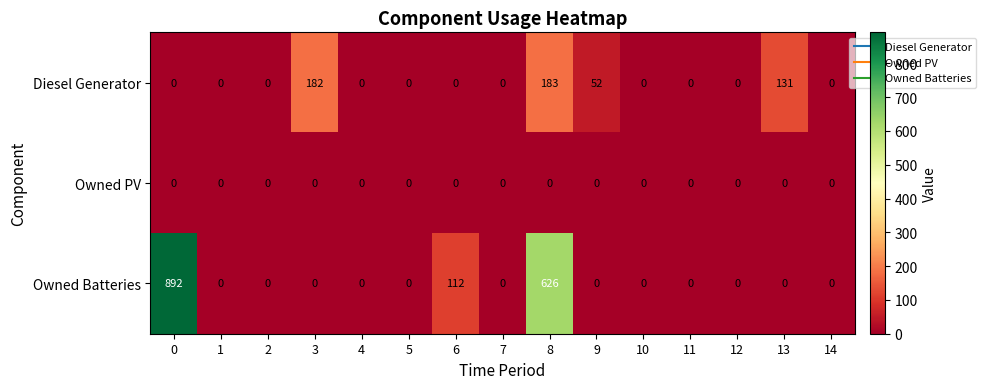

The value of Owned Batteries at 2 is -568. True or false?

False